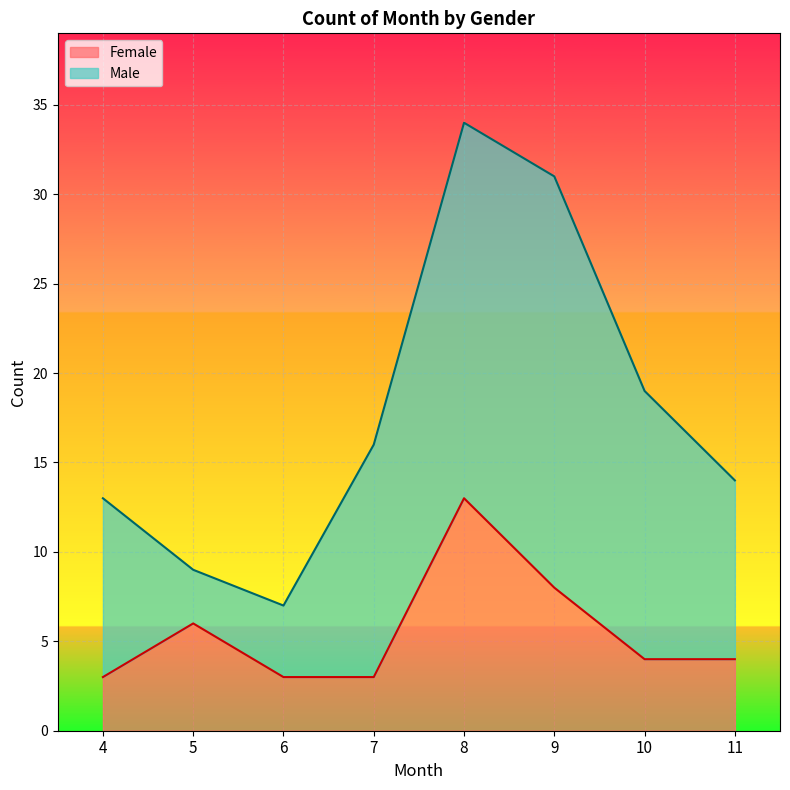

List the labels in order of value, largest first.

8, 9, 5, 10, 11, 4, 6, 7